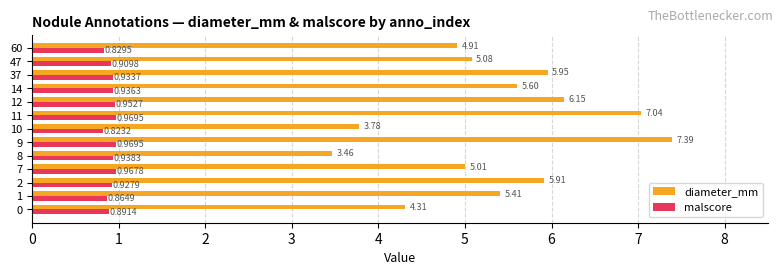

What is the difference between the second highest and minimum values in the malscore series?

0.1